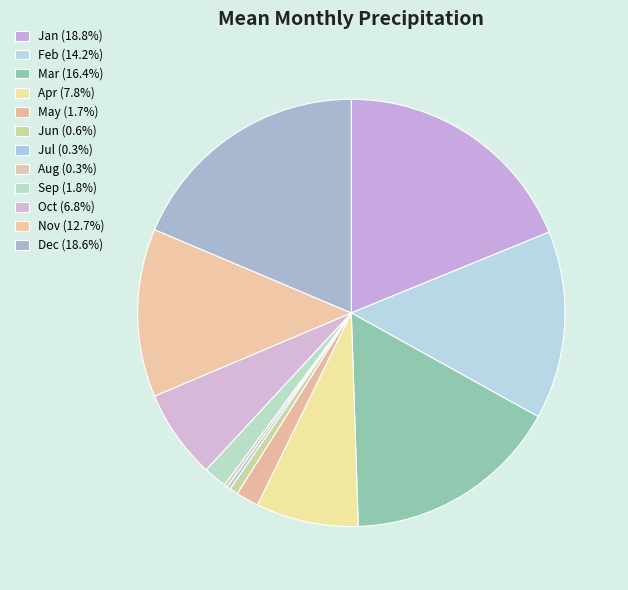

What percentage is the Feb slice, to the nearest percent?

14%